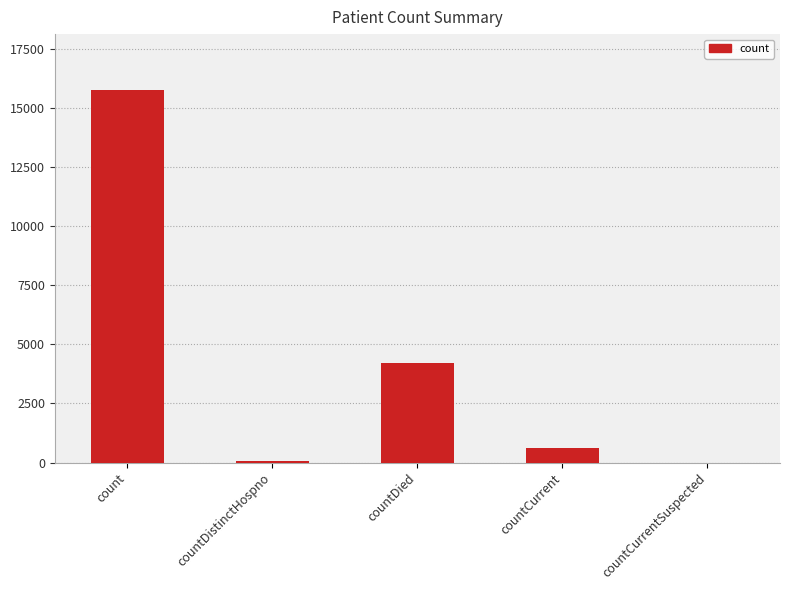

Is it true that the value at countCurrentSuspected is 0?

True